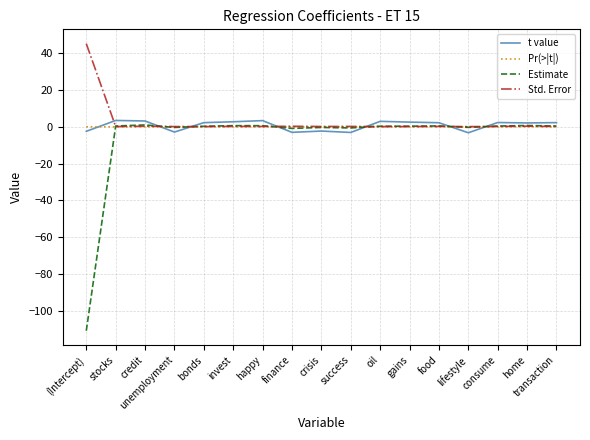

How many categories are shown in the chart?

17